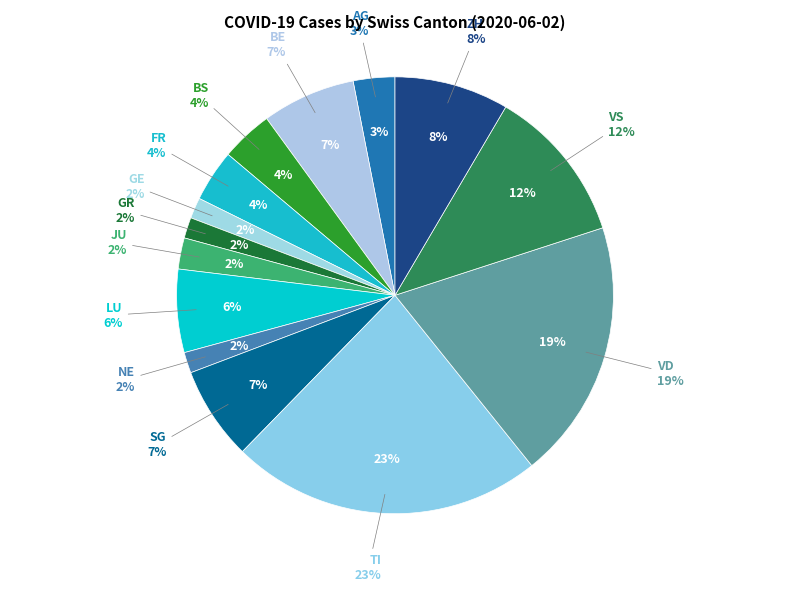

Approximately how many times larger is the value at AG compared to BS?

0.8